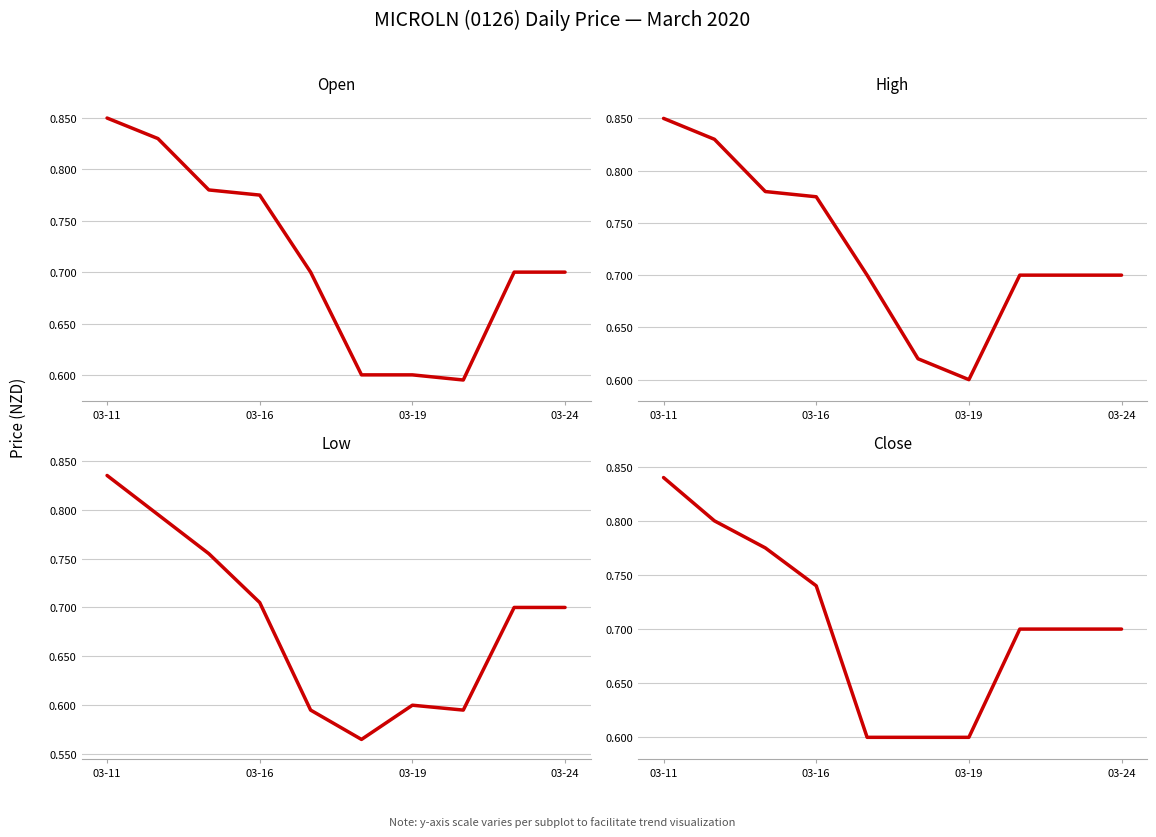

Reading left to right, what are all the values shown in this chart?

open: 0.8	0.8	0.8	0.8	0.7	0.6	0.6	0.6	0.7	0.7
high: 0.8	0.8	0.8	0.8	0.7	0.6	0.6	0.7	0.7	0.7
low: 0.8	0.8	0.8	0.7	0.6	0.6	0.6	0.6	0.7	0.7
close: 0.8	0.8	0.8	0.7	0.6	0.6	0.6	0.7	0.7	0.7